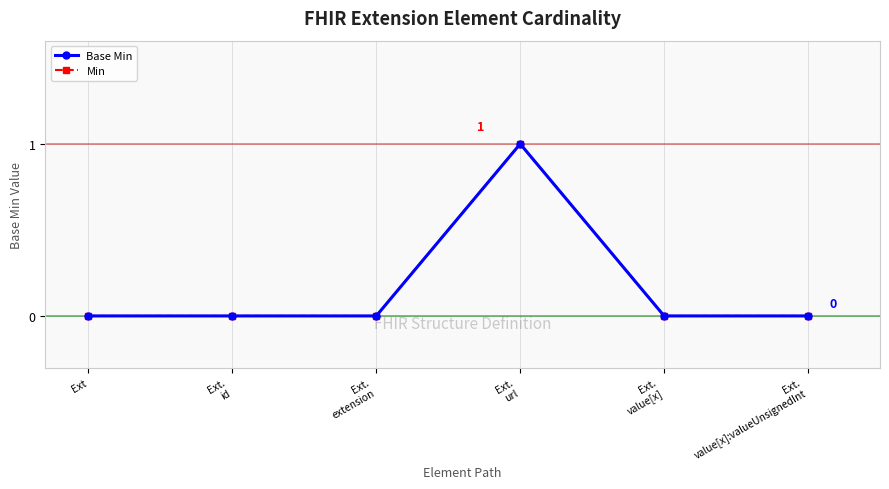

What is the label of the 3rd point from the right?

Ext.
url